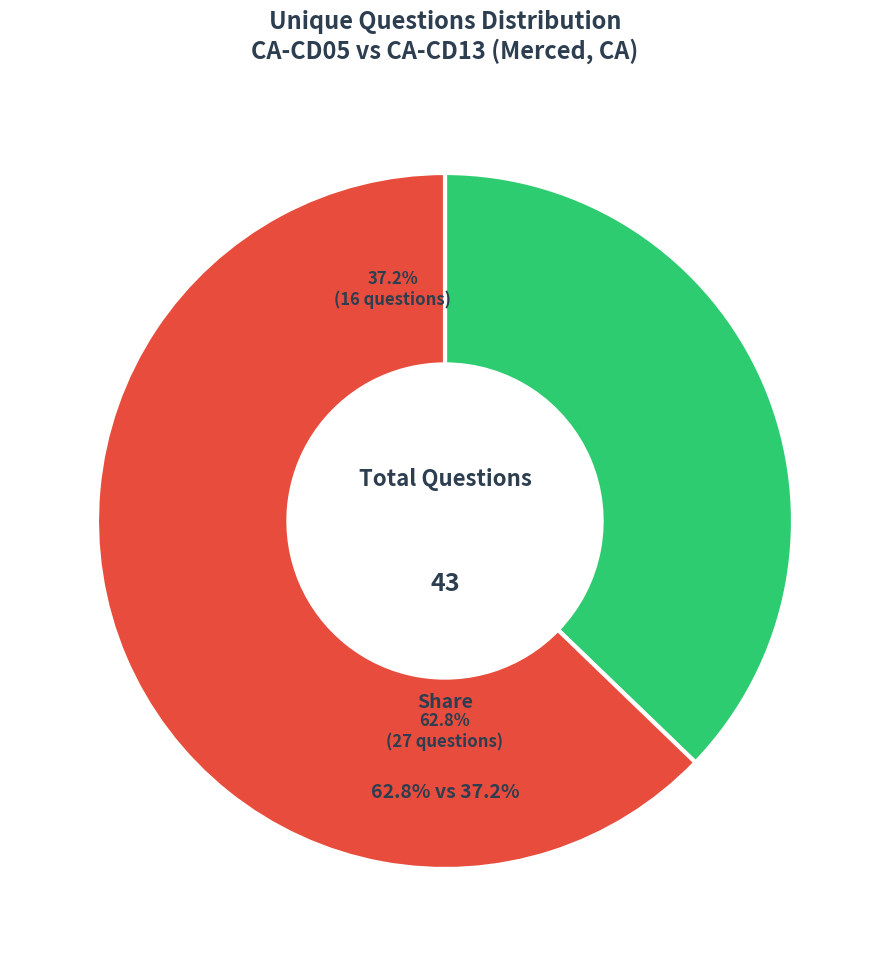

How many segments does this pie chart have?

2